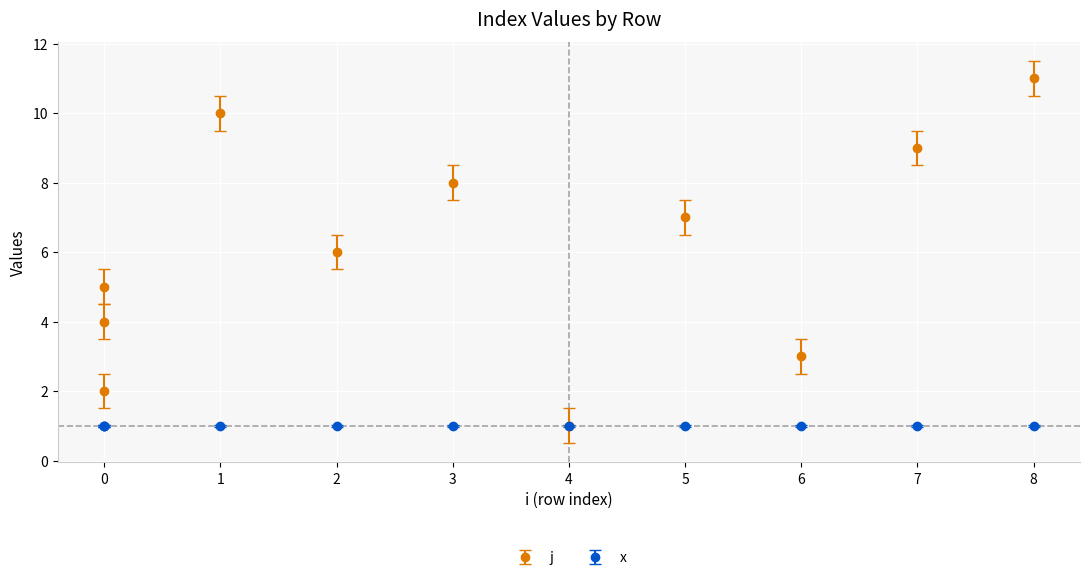

How many data points does each series have?

11